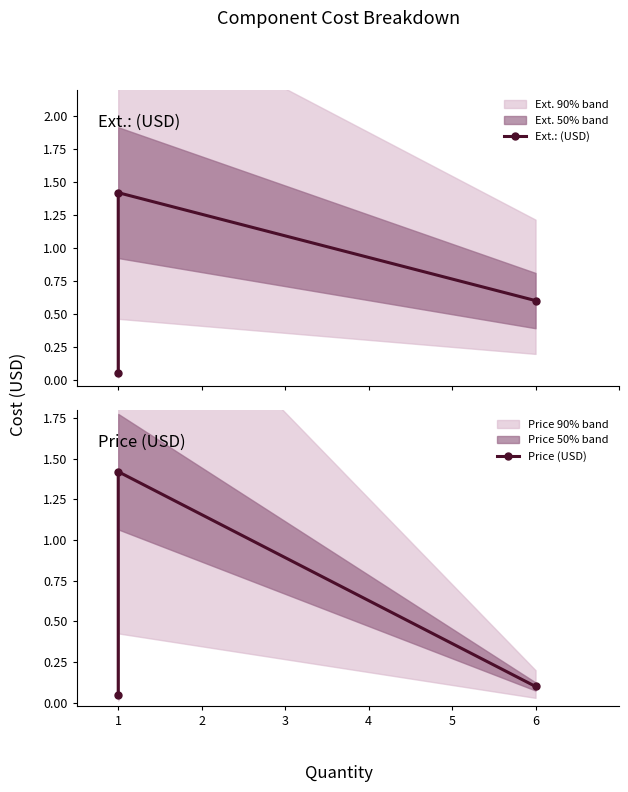

The Price (USD) series shows 0.6 at 1. True or false?

False